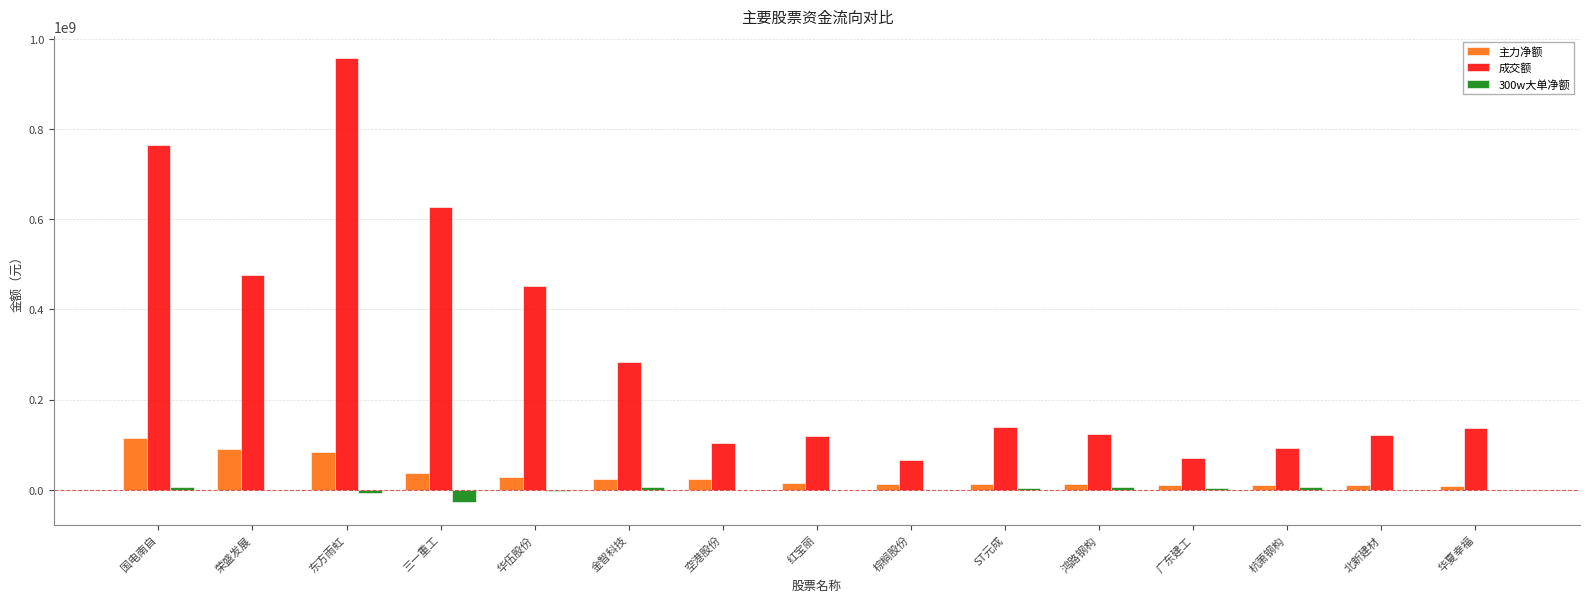

Is the value of 300w大单净额 at 金智科技 greater than the value of 成交额 at 金智科技?

No